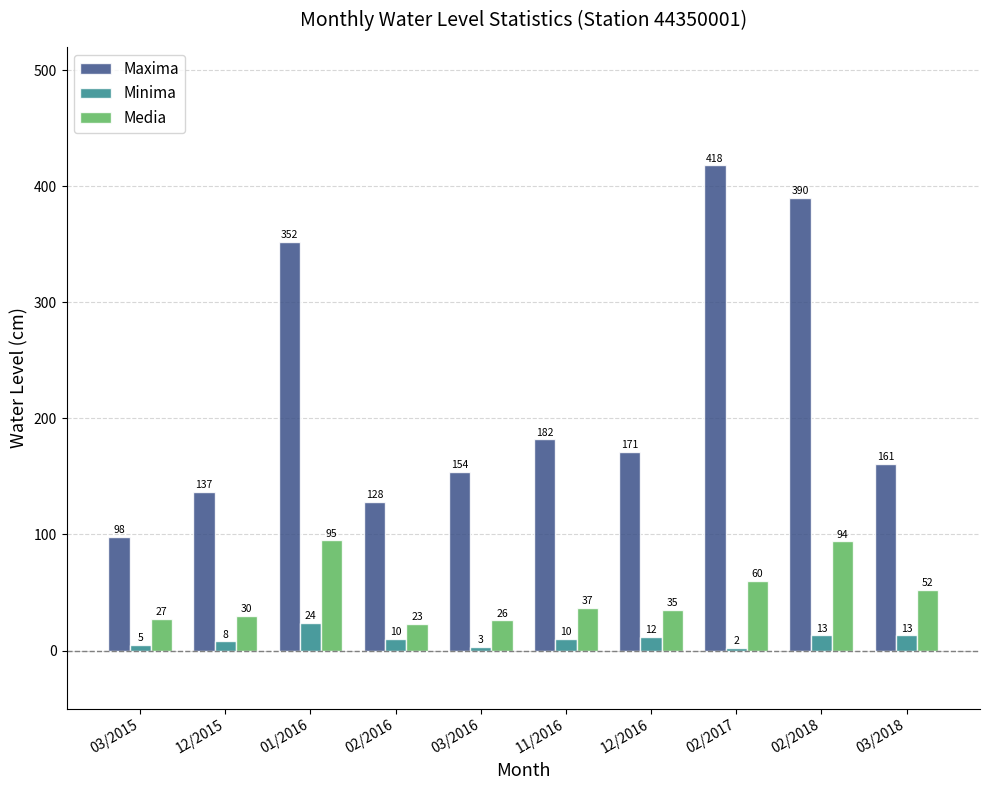

How many bars are there in total?

30